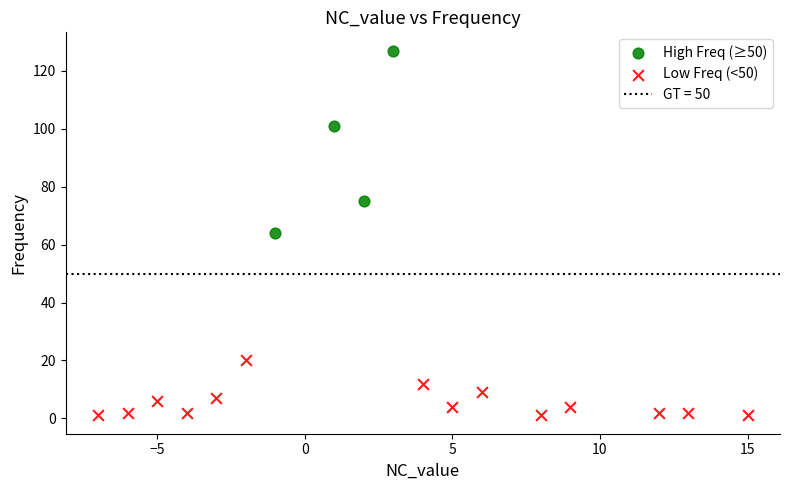

Which series has the widest spread of Y values?

High Freq (≥50)